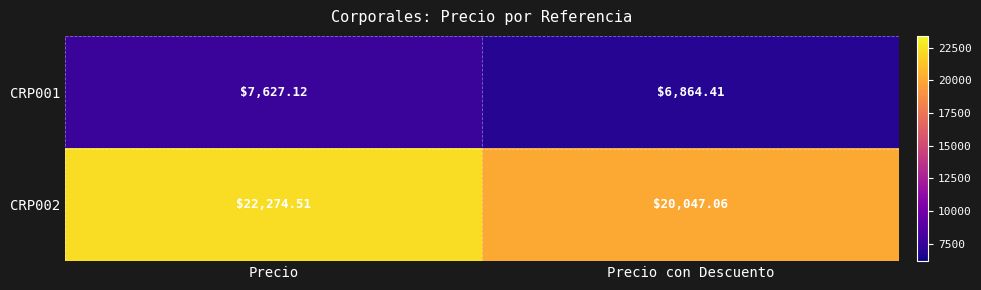

Which category has the lowest value in the CRP002 series?

Precio con Descuento